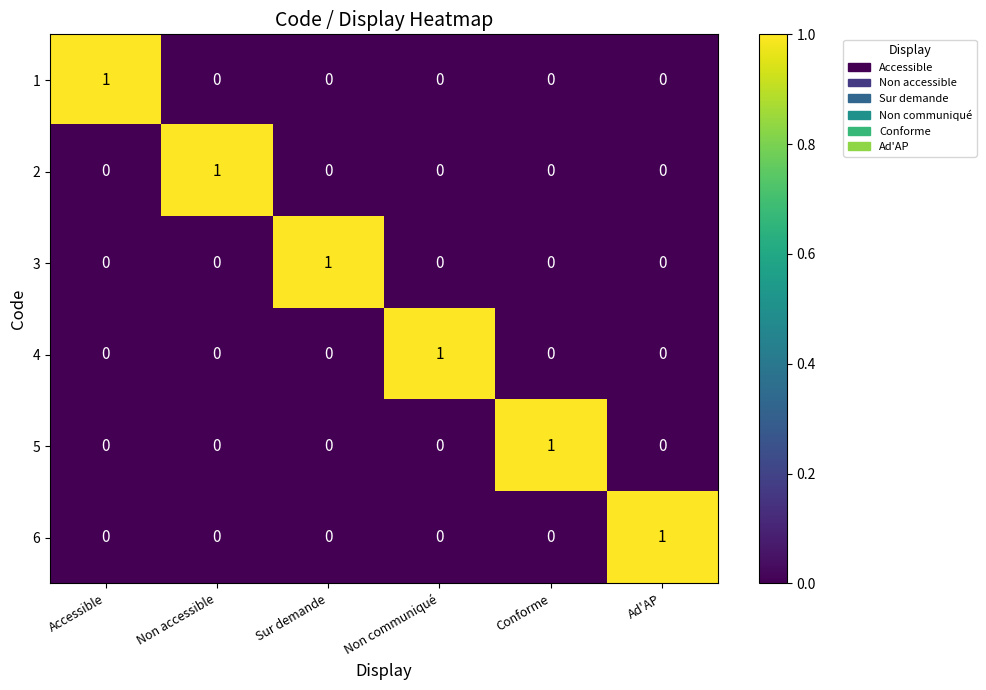

What is the spread (max minus min) of values at Sur demande?

1